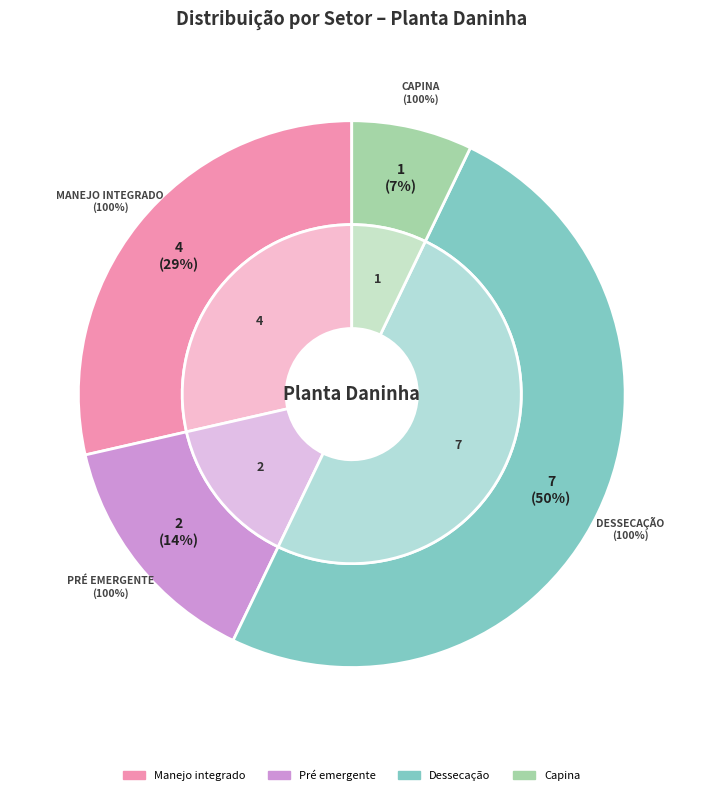

Is the sum of Pré emergente and Capina greater than half?

No